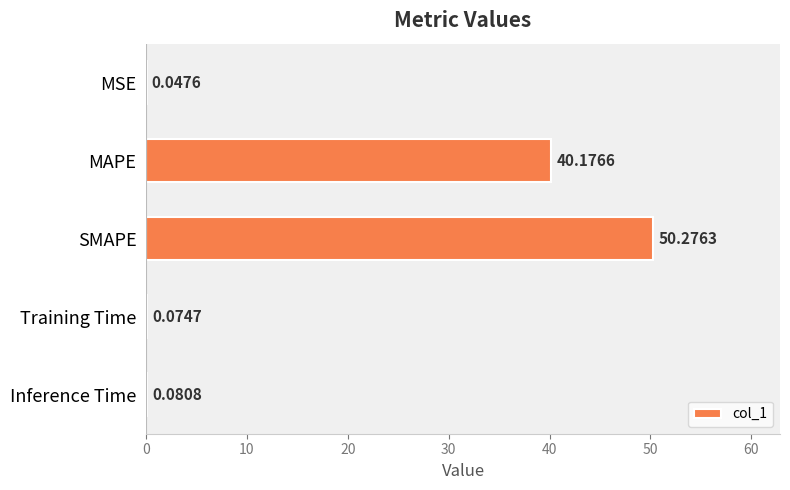

At which category does the chart reach its peak across all series?

SMAPE